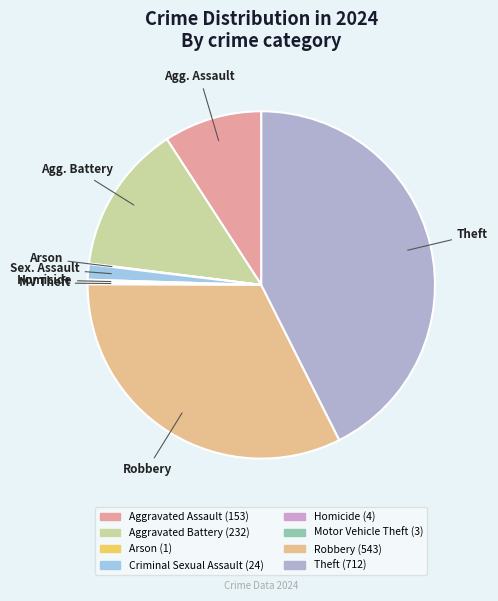

What is the total percentage of Motor Vehicle Theft and Criminal Sexual Assault?

1.6%